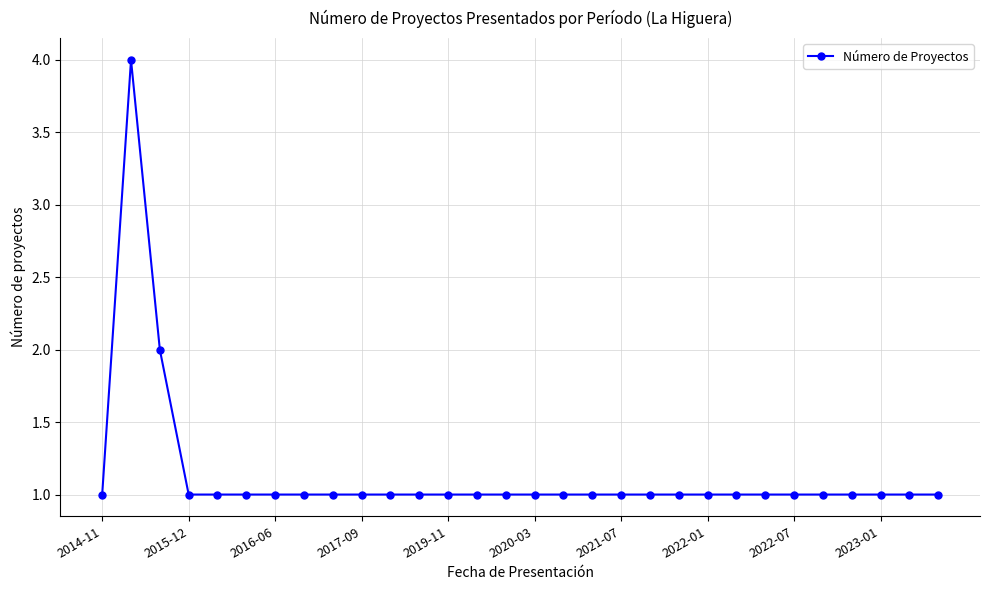

True or false: the data has more than 0 interior local peaks.

True